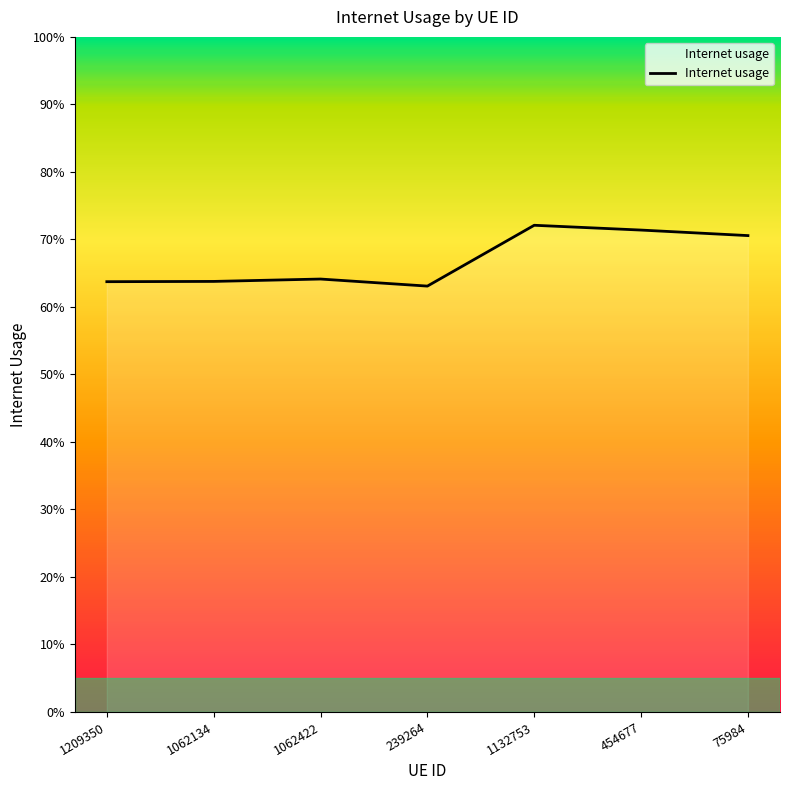

Does the chart display data point markers on the line(s)?

No